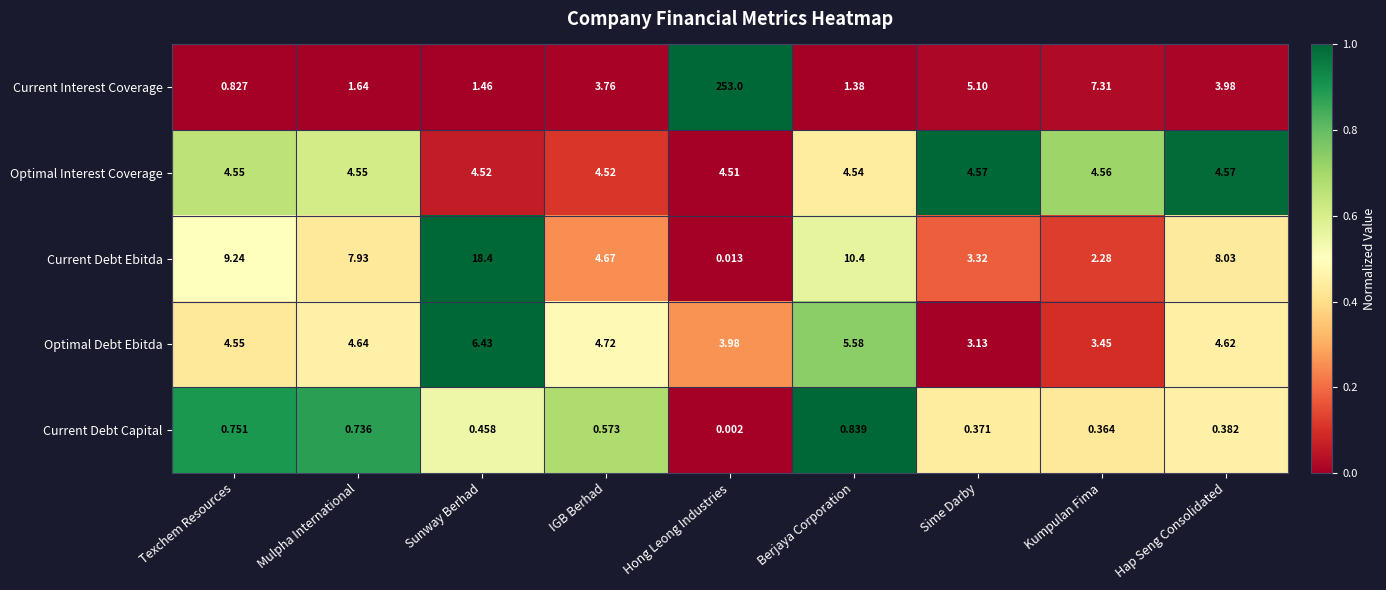

What is the spread (max minus min) of values at Berjaya Corporation?

9.6